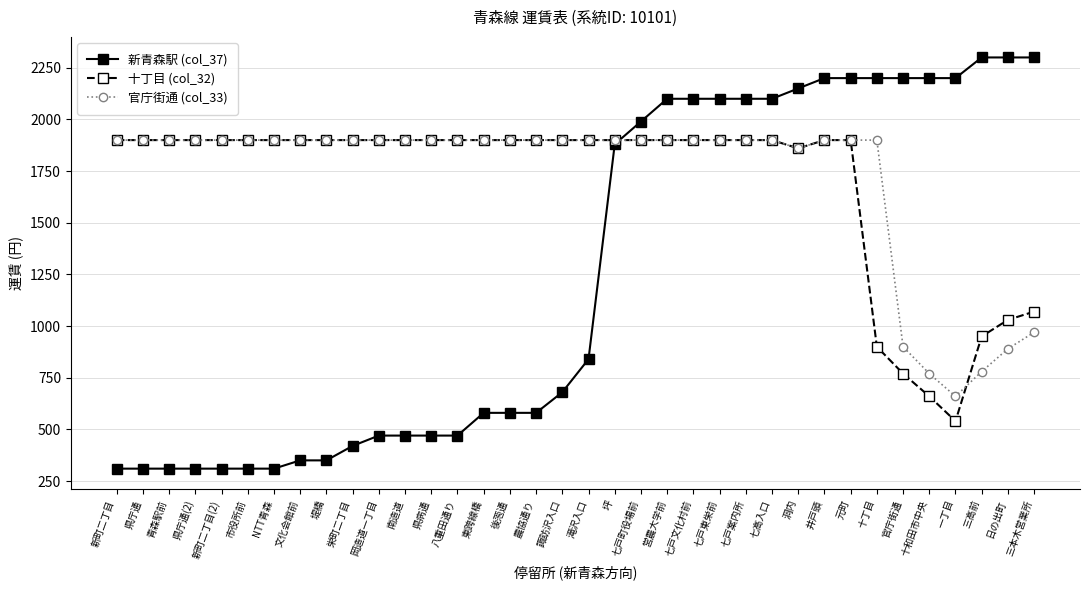

At how many categories does at least one series exceed 1481?

36